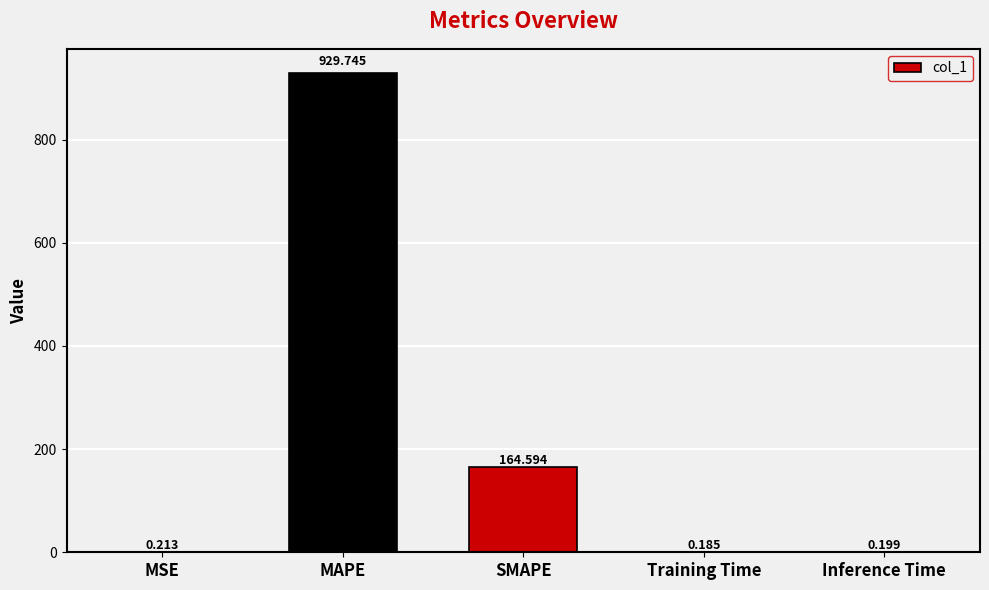

Which category has the highest value across all series?

MAPE